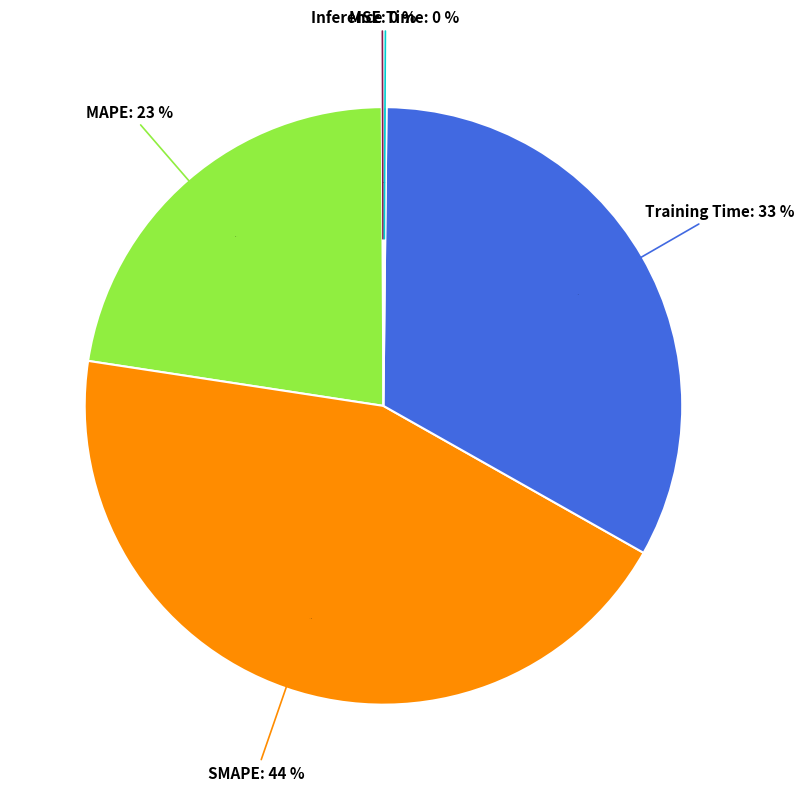

Rank the categories by value from lowest to highest.

MSE, Inference Time, MAPE, Training Time, SMAPE